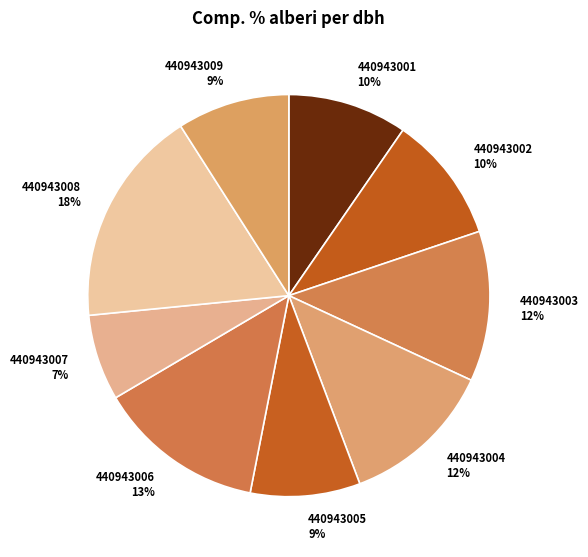

To the nearest percent, what is the combined percentage of 440943004 and 440943003?

24%